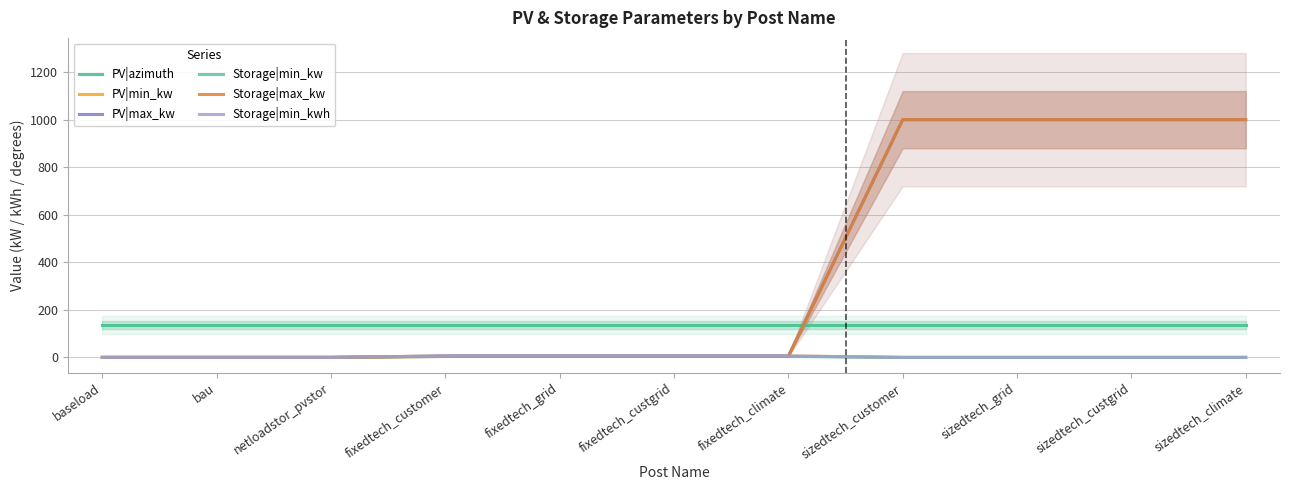

How many intersections are there between PV|azimuth and Storage|max_kw?

1